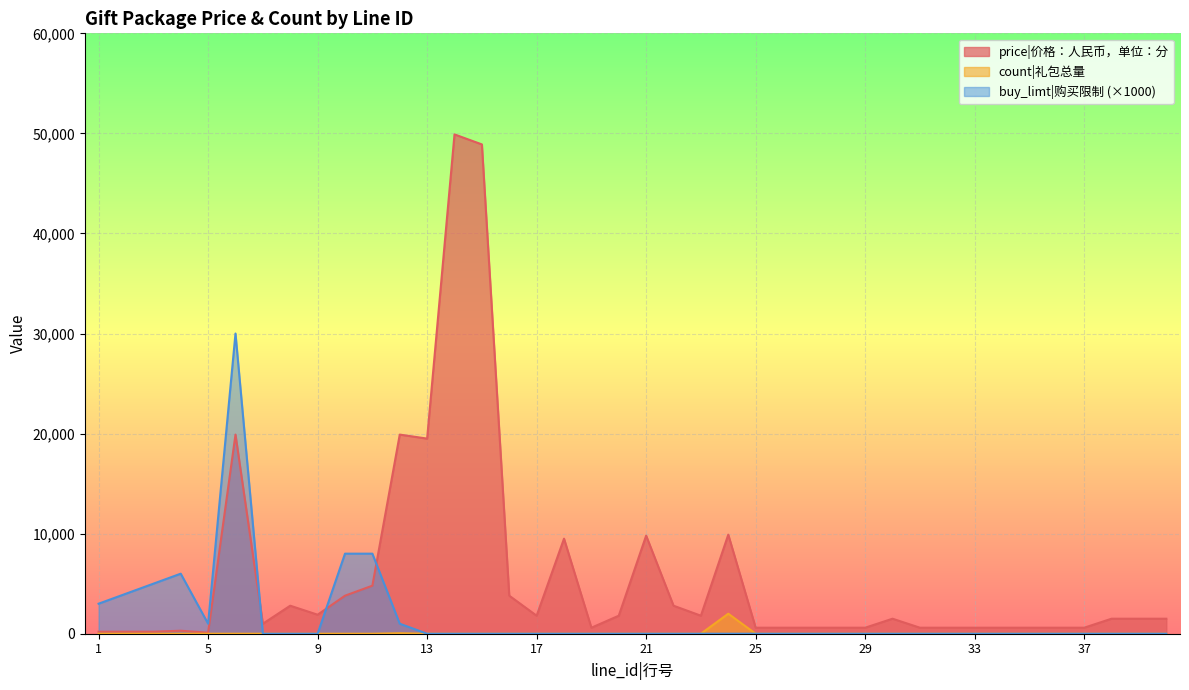

Which series has the widest spread of values?

price|价格：人民币，单位：分